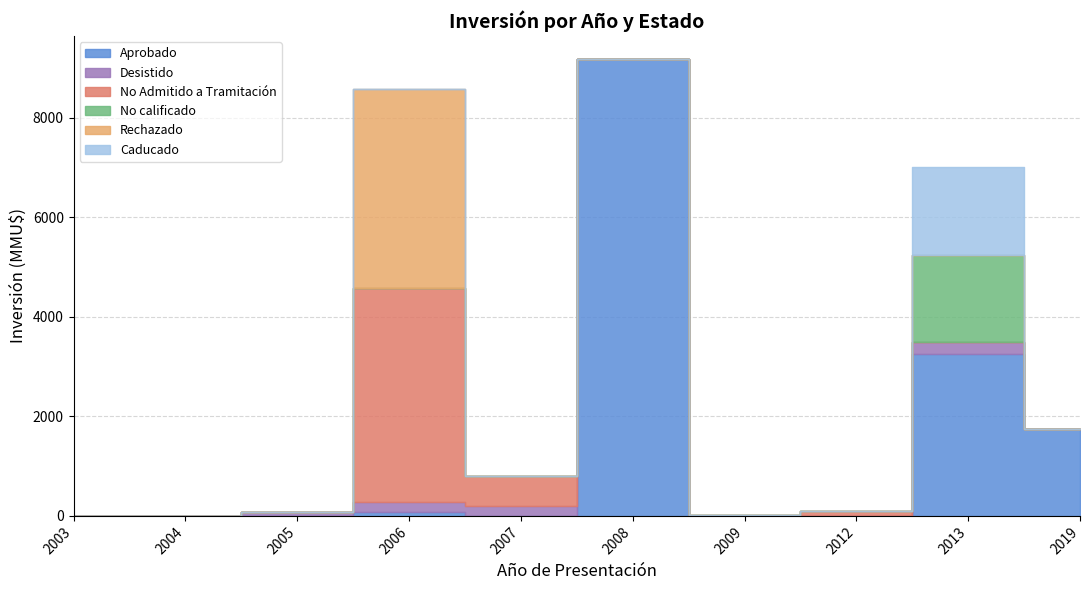

How many categories are shown in the chart?

10